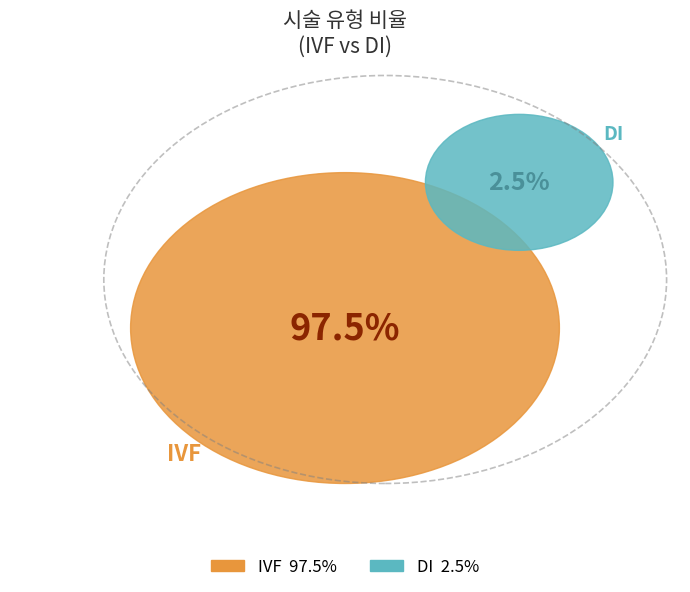

Which category has the biggest portion of the pie?

IVF